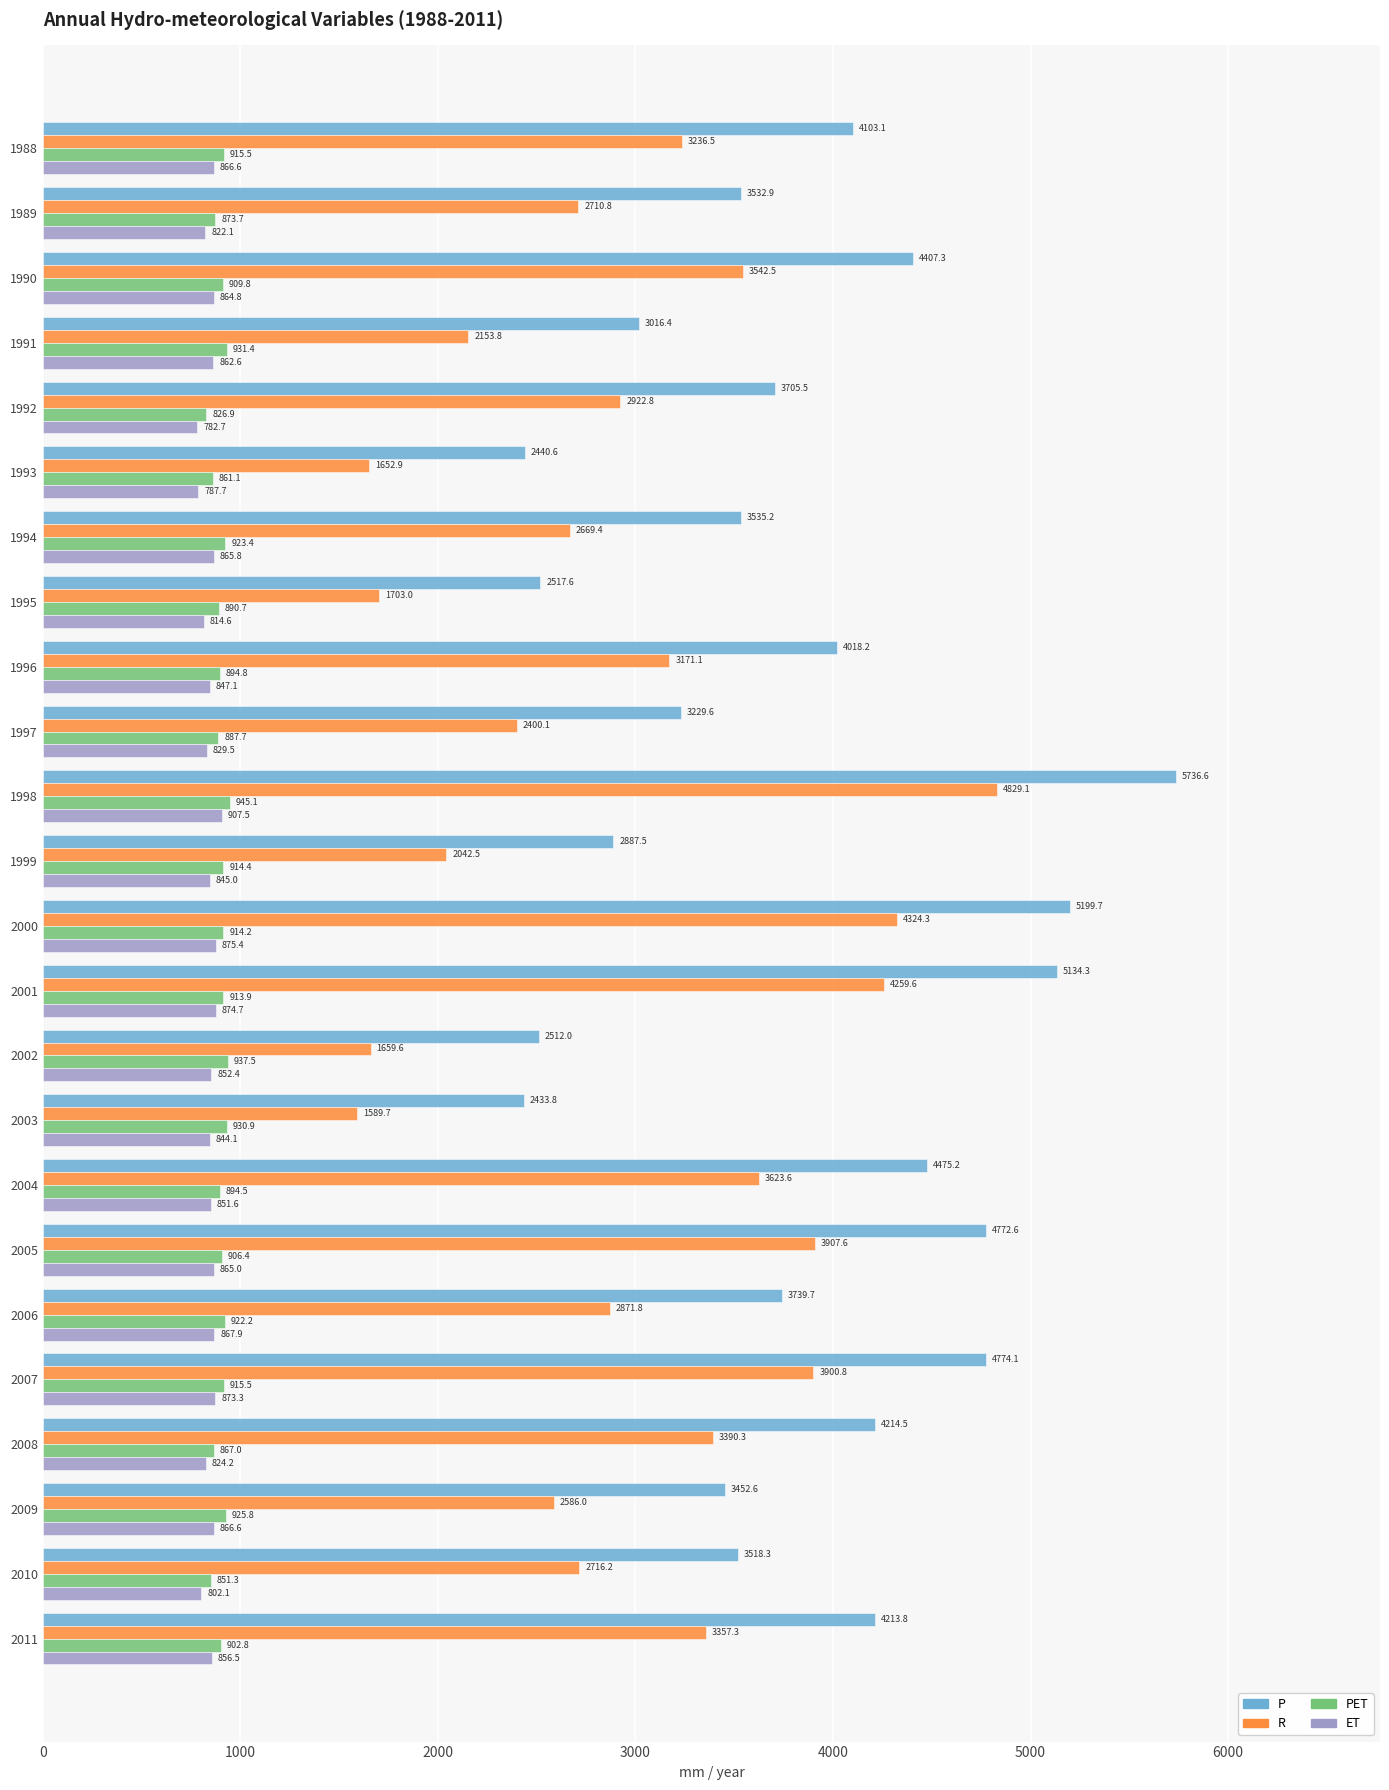

What is the difference between the PET values at 1990 and 1991?

21.6